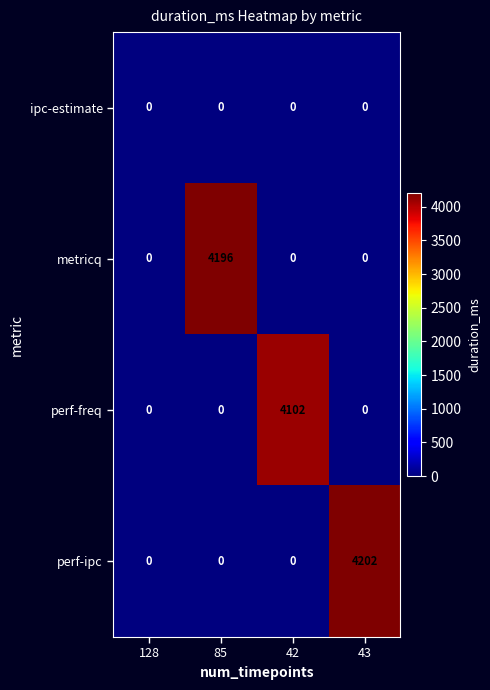

Which series has the widest spread of values?

perf-ipc